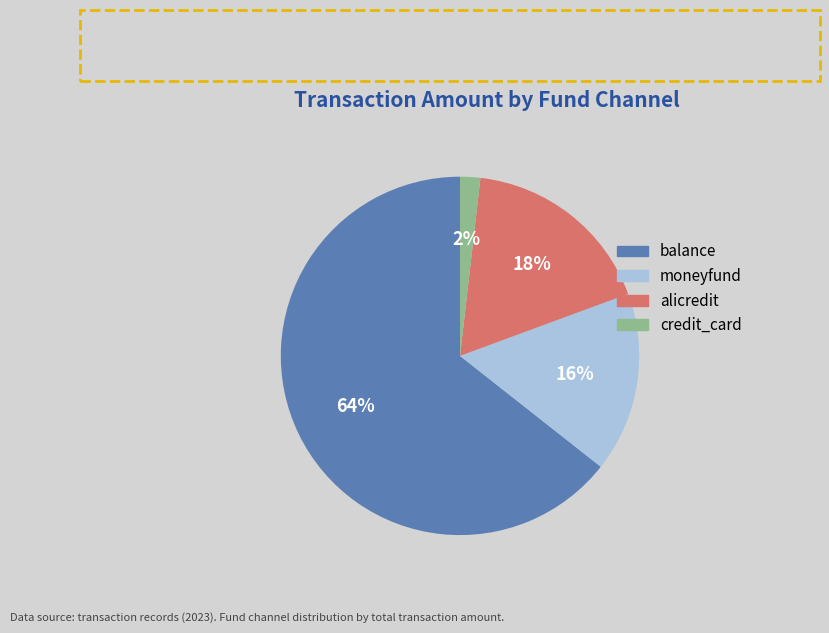

How many slices are in this pie chart?

4